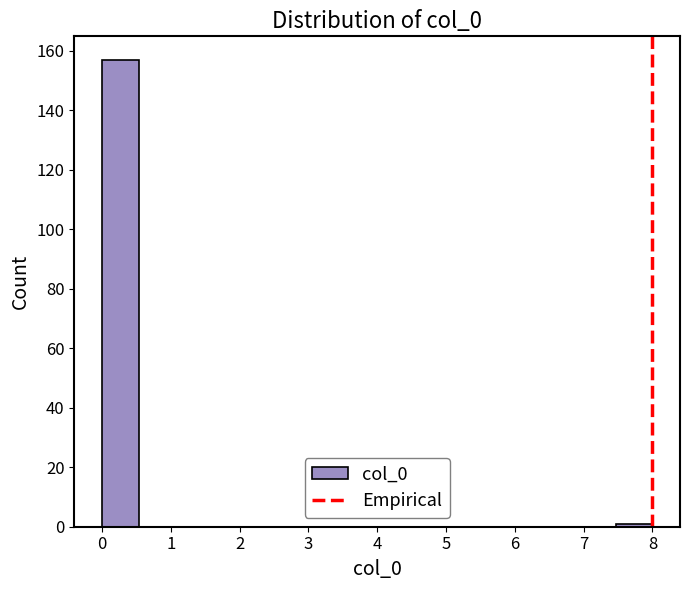

What is the height of the bar covering 0.0 to 0.5 on the x-axis? Neither the bar edges nor the heights are printed on the chart, so give them approximately, as read against the axes.

158